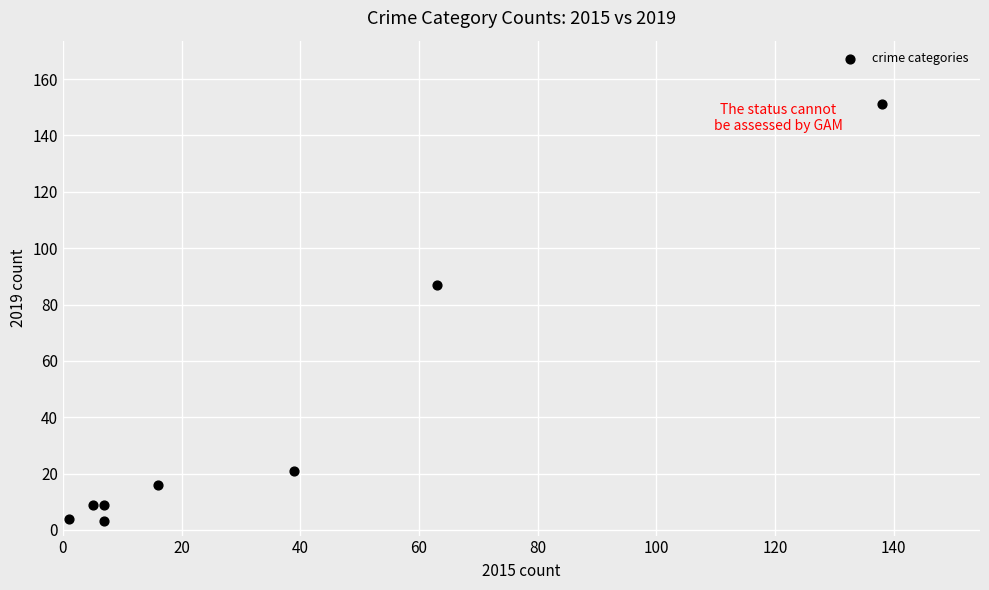

What Y value in the scatter plot is closest to 77?

87